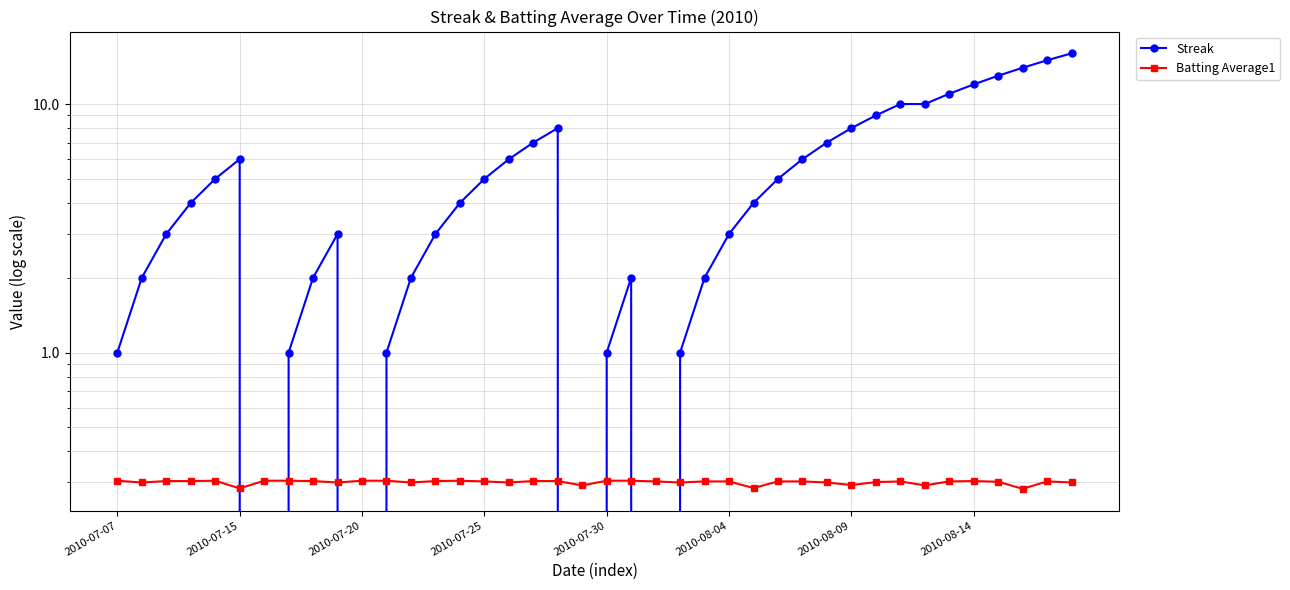

What position from the left is 18?

19